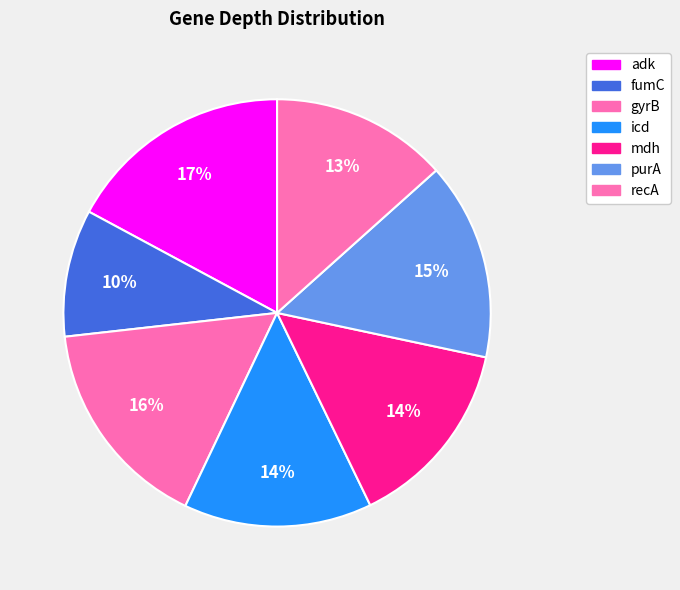

Count the number of slices in the pie.

7